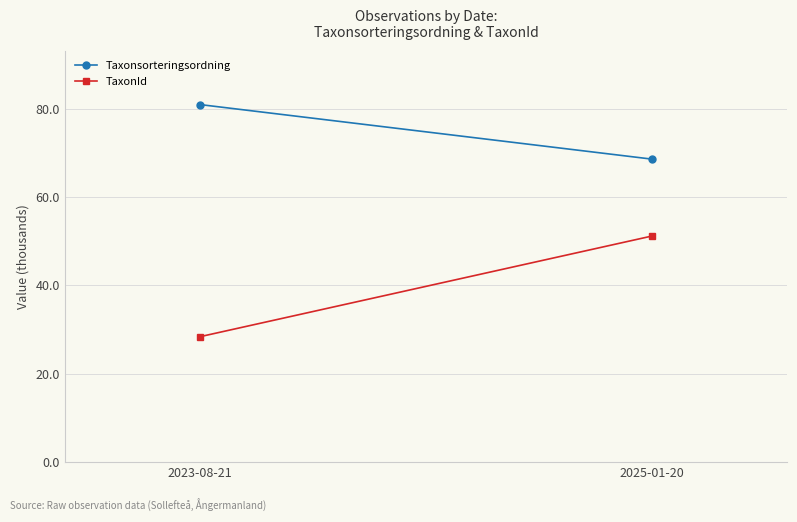

How many lines are shown in the chart?

2